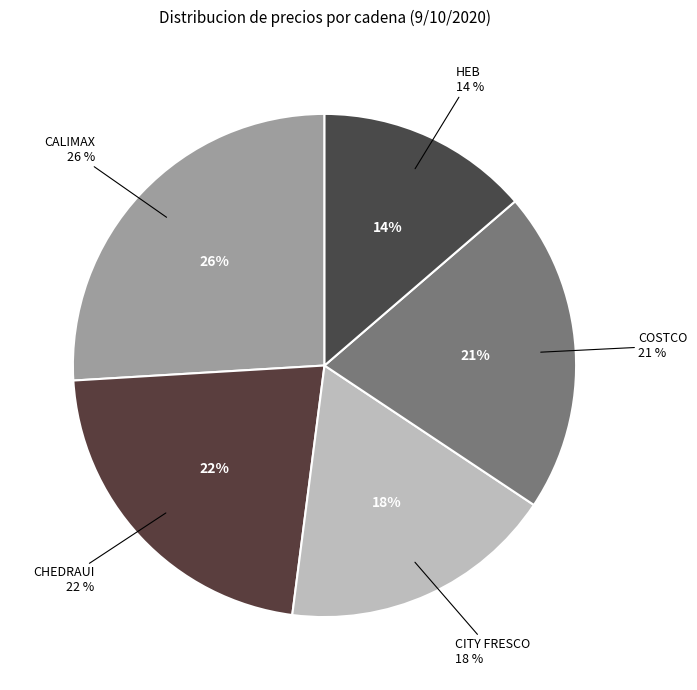

What percentage is the CHEDRAUI slice, to the nearest percent?

22%